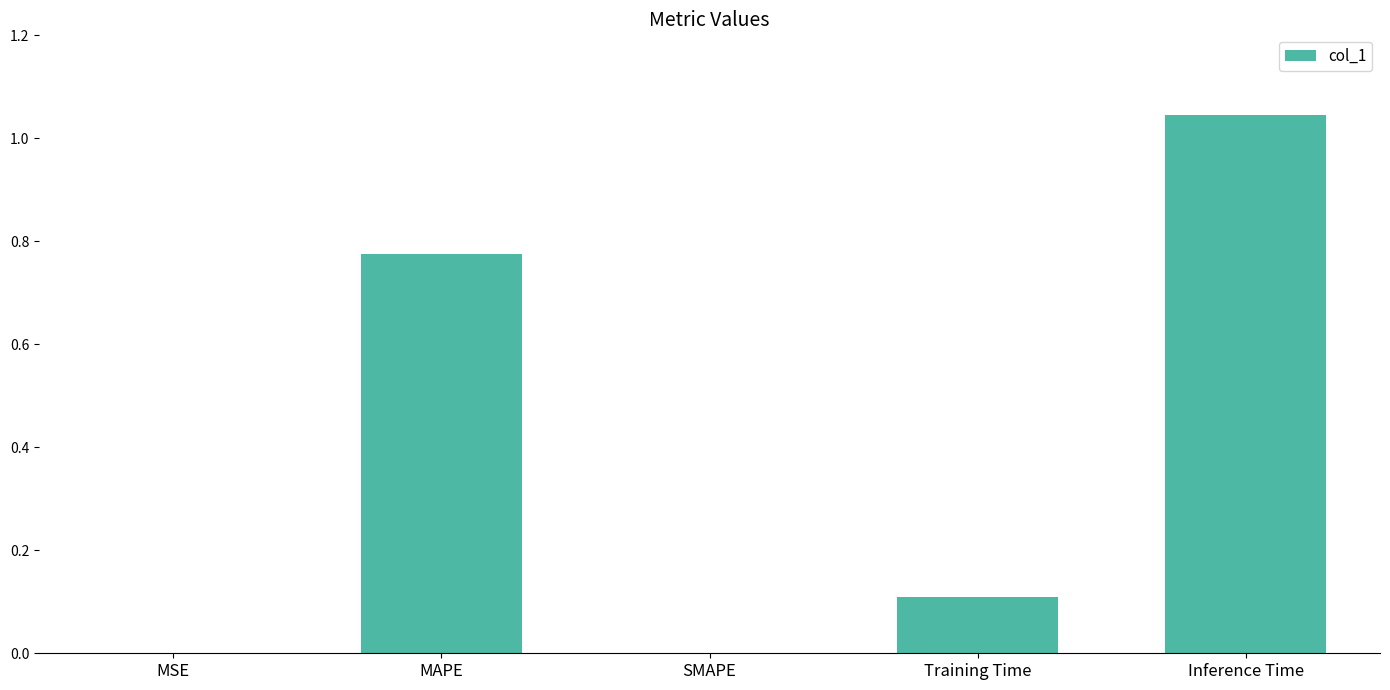

Are the bars horizontal?

No